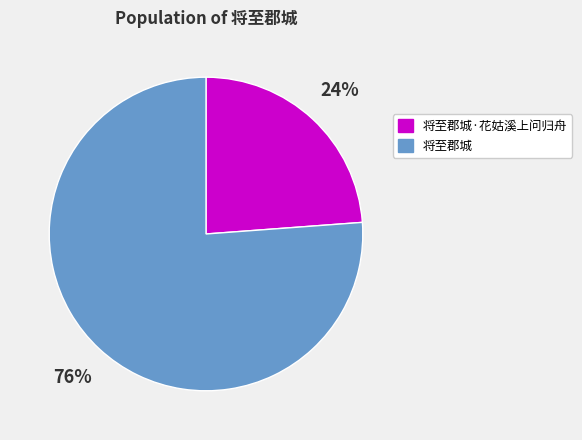

How many slices are in this pie chart?

2